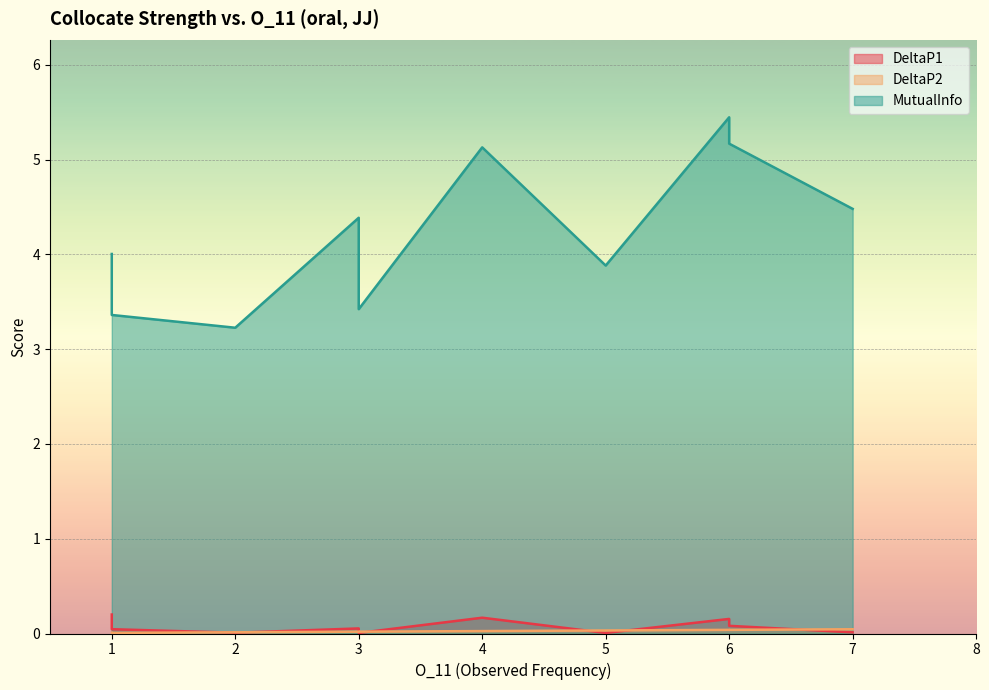

How many lines are shown in the chart?

3